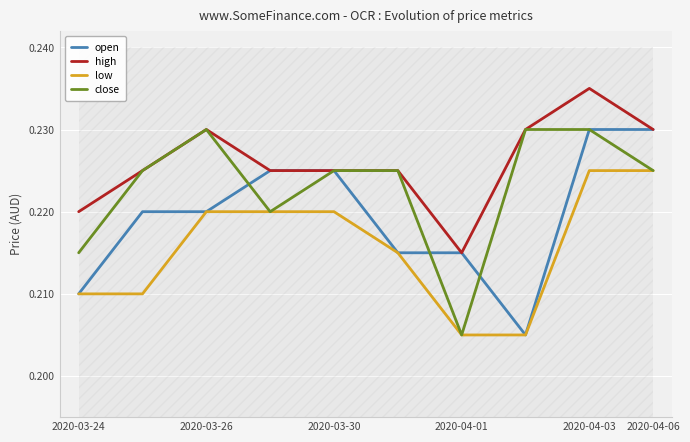

List the series in order of their peak value, lowest first.

low, open, close, high